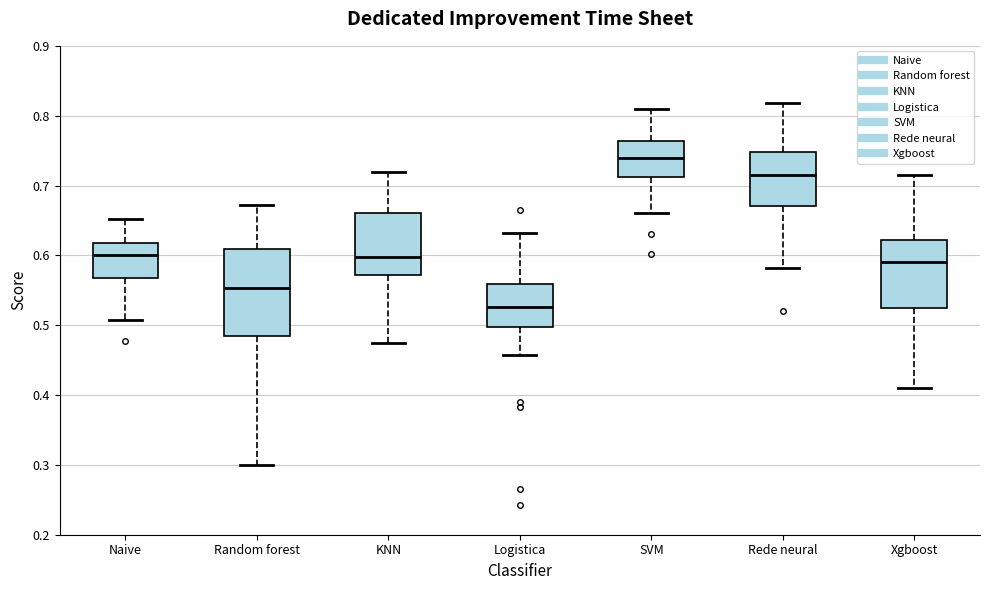

Where does the median line of the box for Random forest sit on the y-axis? The values are not printed on the chart, so give them approximately, as read against the axis.

0.55